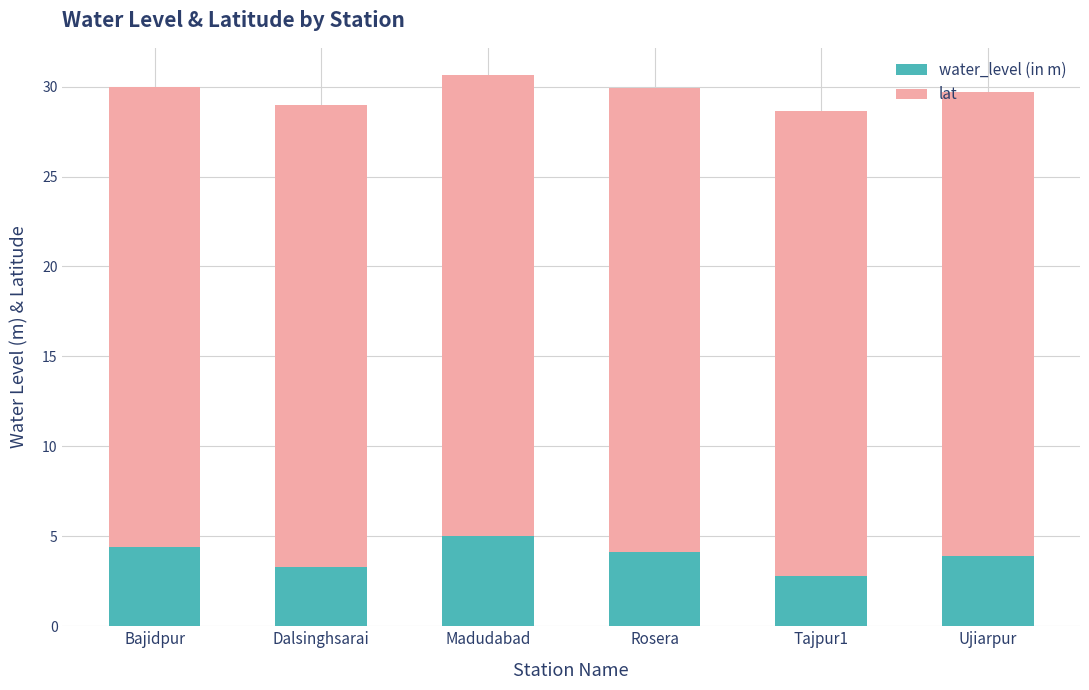

What is the average value of the water_level (in m) series?

3.9